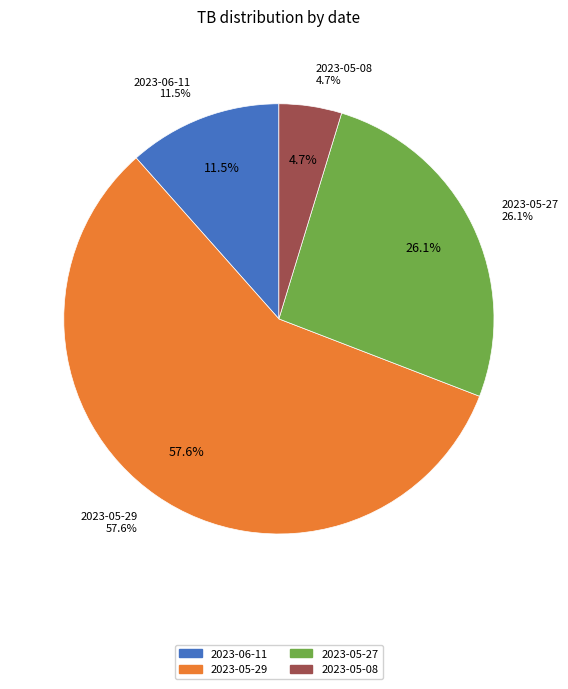

Rank the categories by value from highest to lowest.

2023-05-29, 2023-05-27, 2023-06-11, 2023-05-08